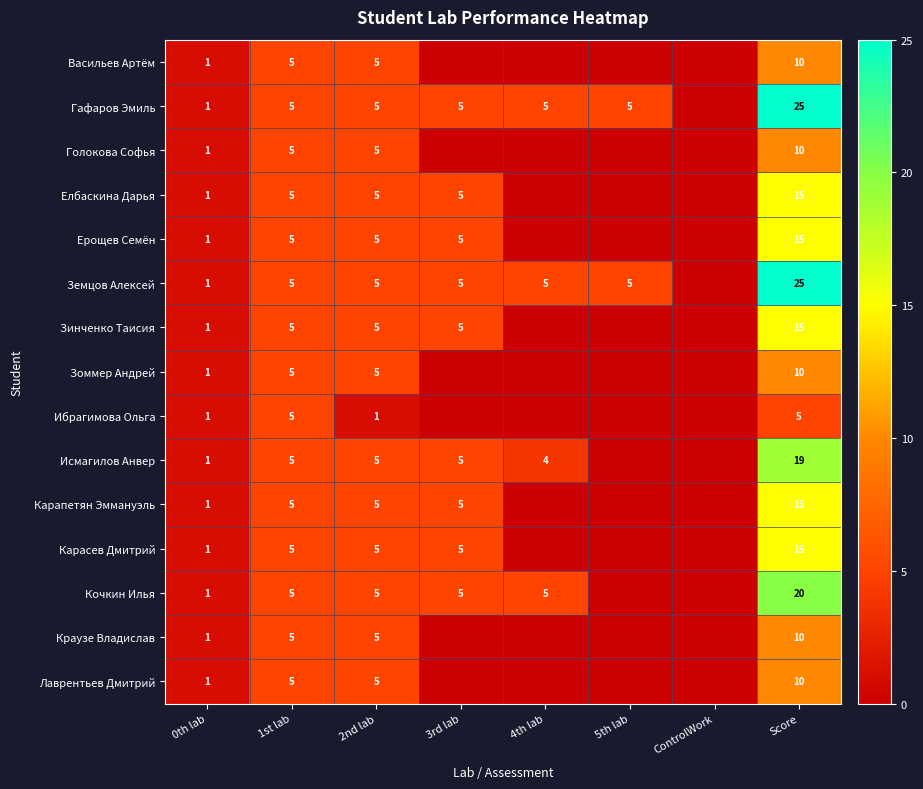

Is the value of Исмагилов Анвер at 3rd lab greater than the value of Ерощев Семён at 0th lab?

Yes